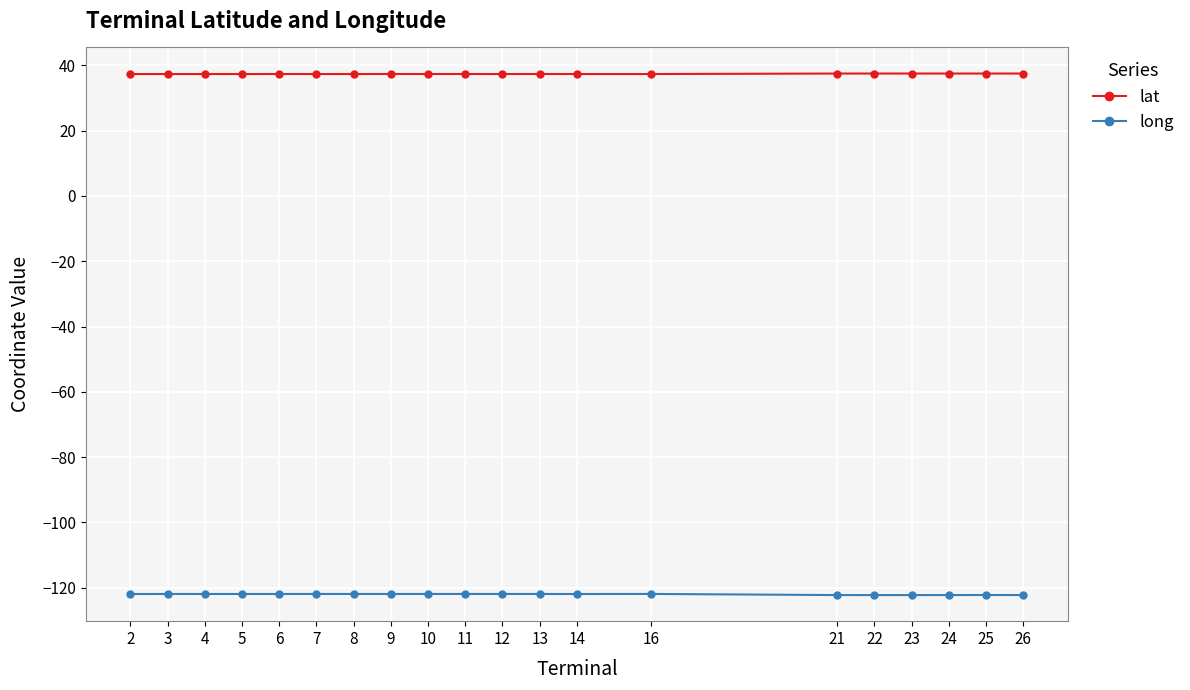

What is the lowest value of the long series?

-122.2